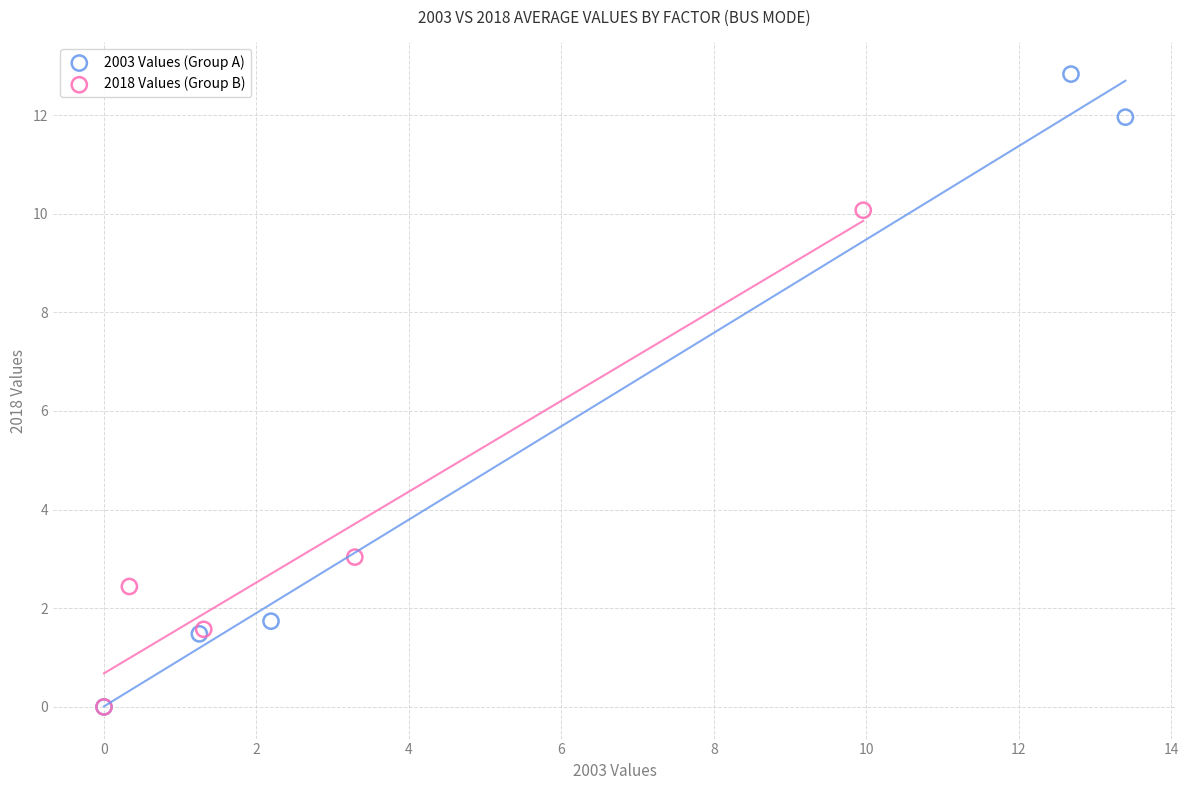

Which series contains the highest Y value?

2003 Values (Group A)